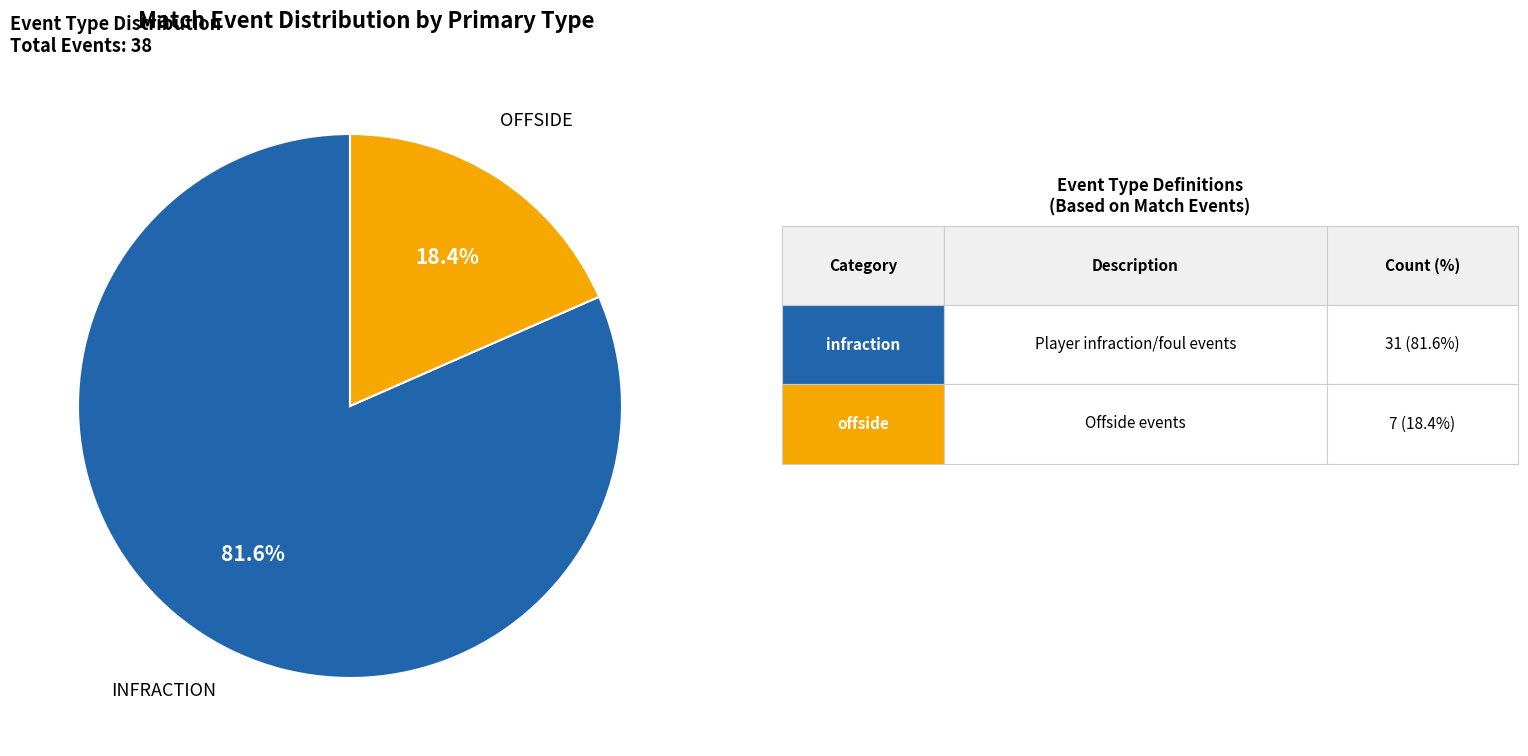

How many segments does this pie chart have?

2